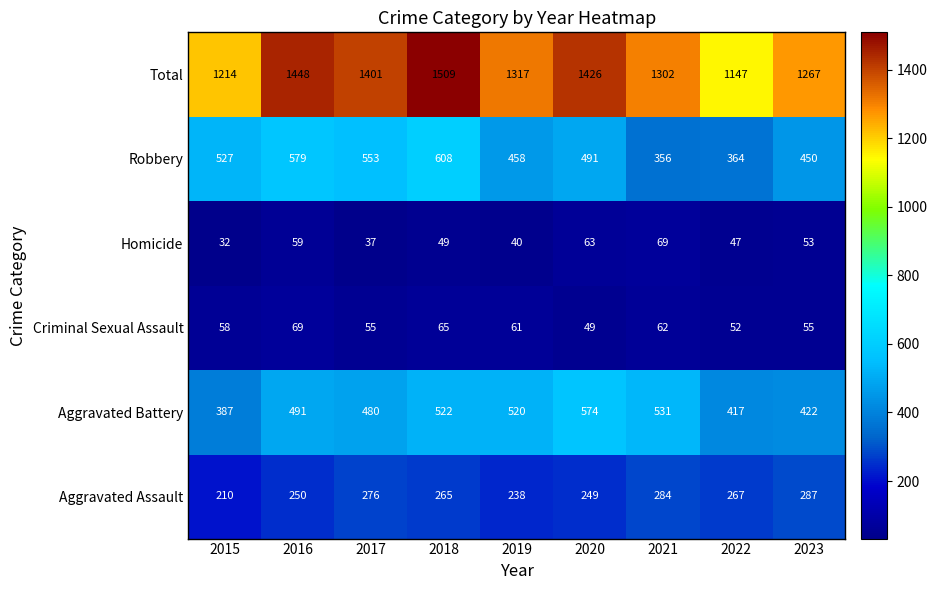

Is it true that Criminal Sexual Assault equals 64 at 2020?

False